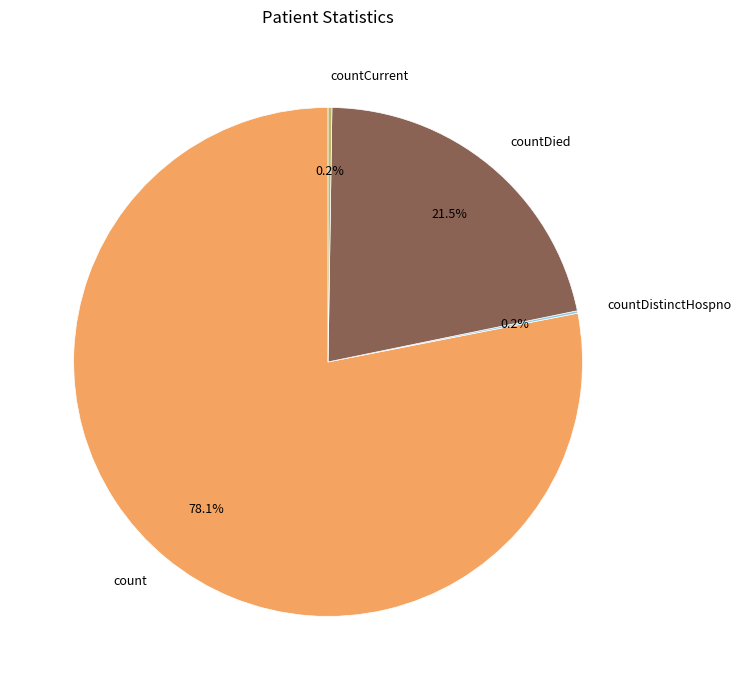

Does count represent more than half of the total?

Yes